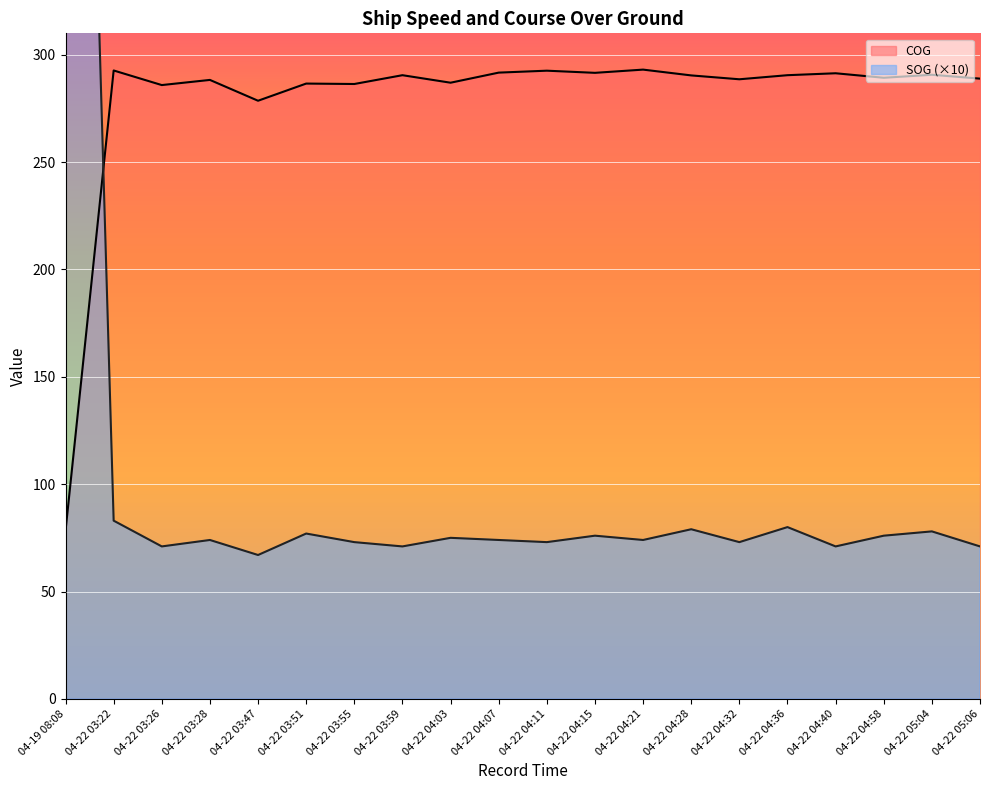

How many data points in COG are less than 290?

10